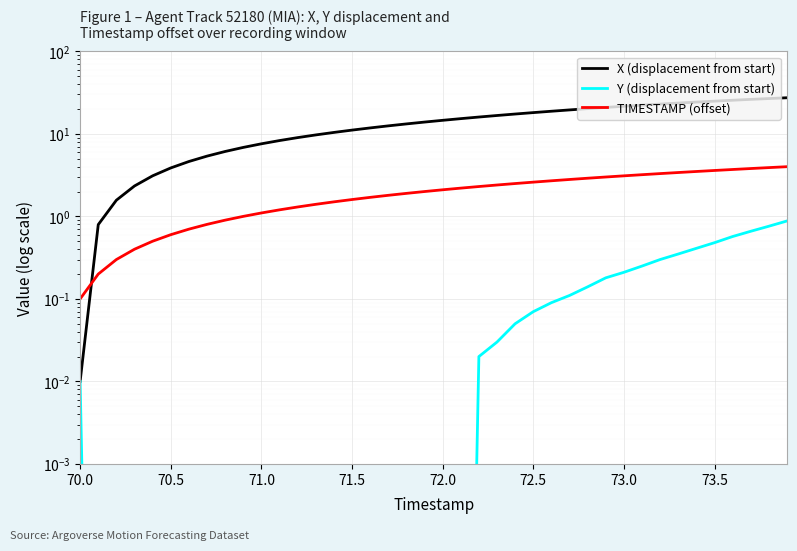

Rank the series by their maximum value, from highest to lowest.

X (displacement from start), TIMESTAMP (offset), Y (displacement from start)